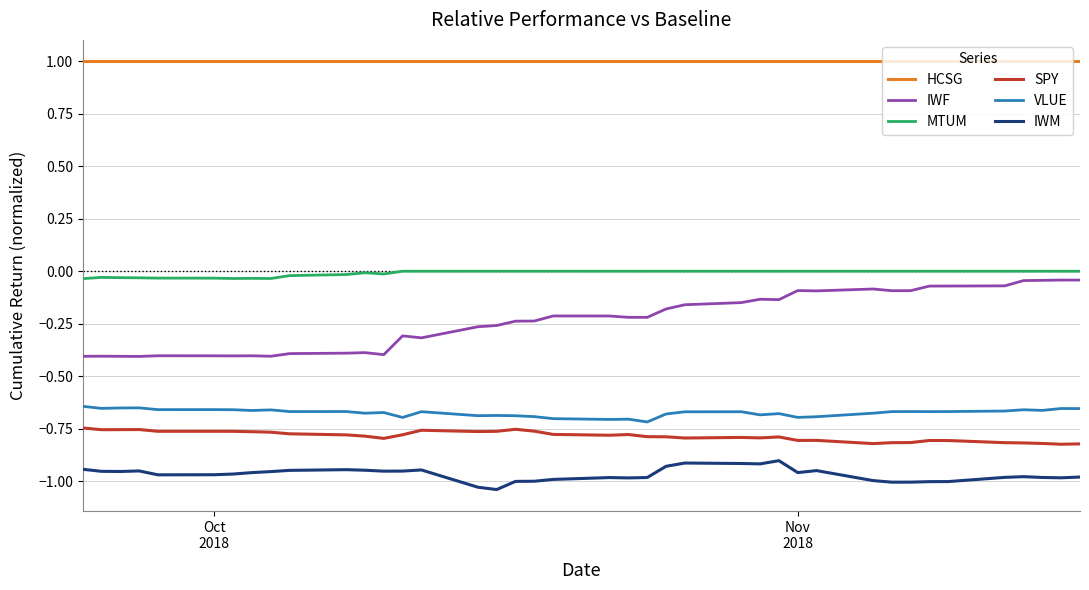

What are all the series names shown in the legend?

HCSG, IWF, MTUM, SPY, VLUE, IWM